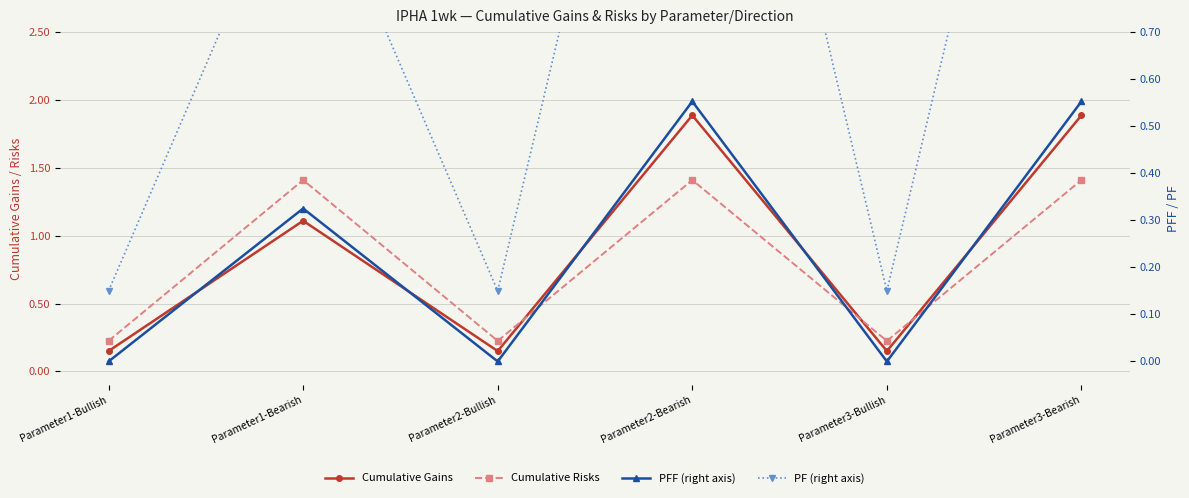

At which category is the sum across all series the highest?

Parameter2-Bearish